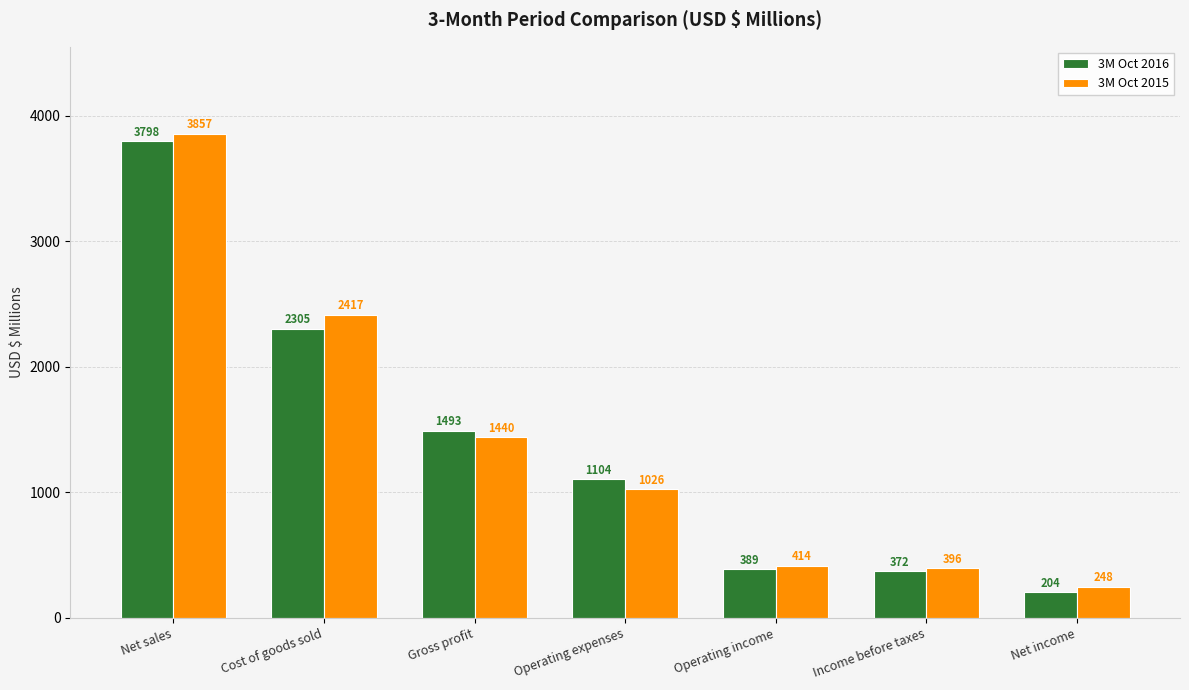

The 3M Oct 2015 series shows 255 at Operating expenses. True or false?

False